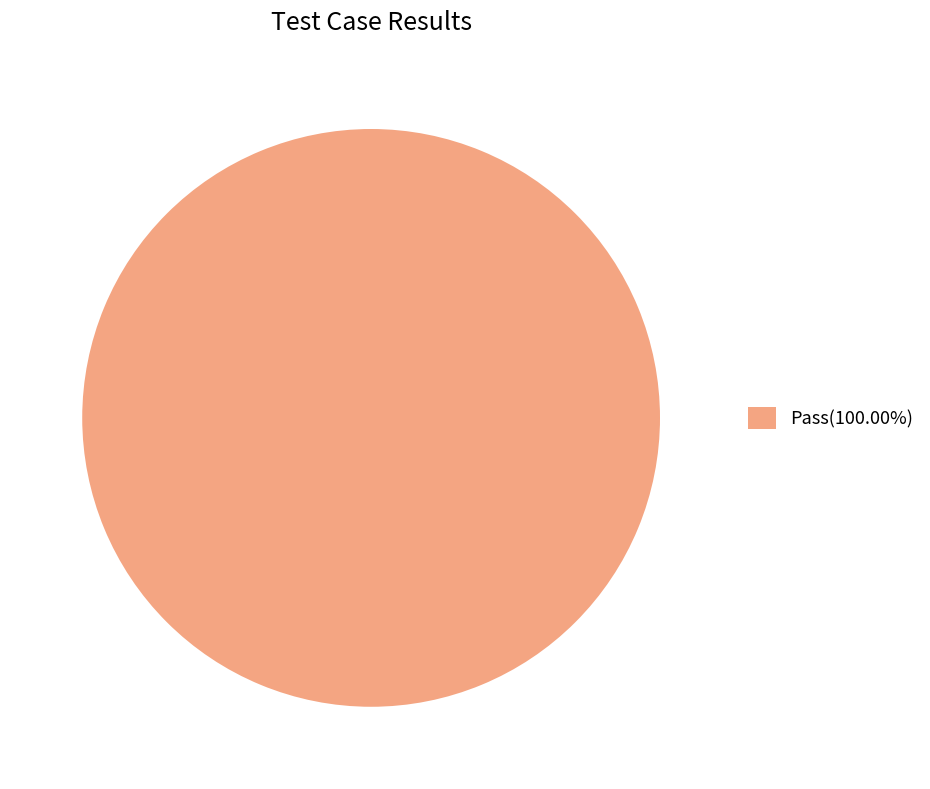

Is there any slice that represents more than half of the pie?

Yes